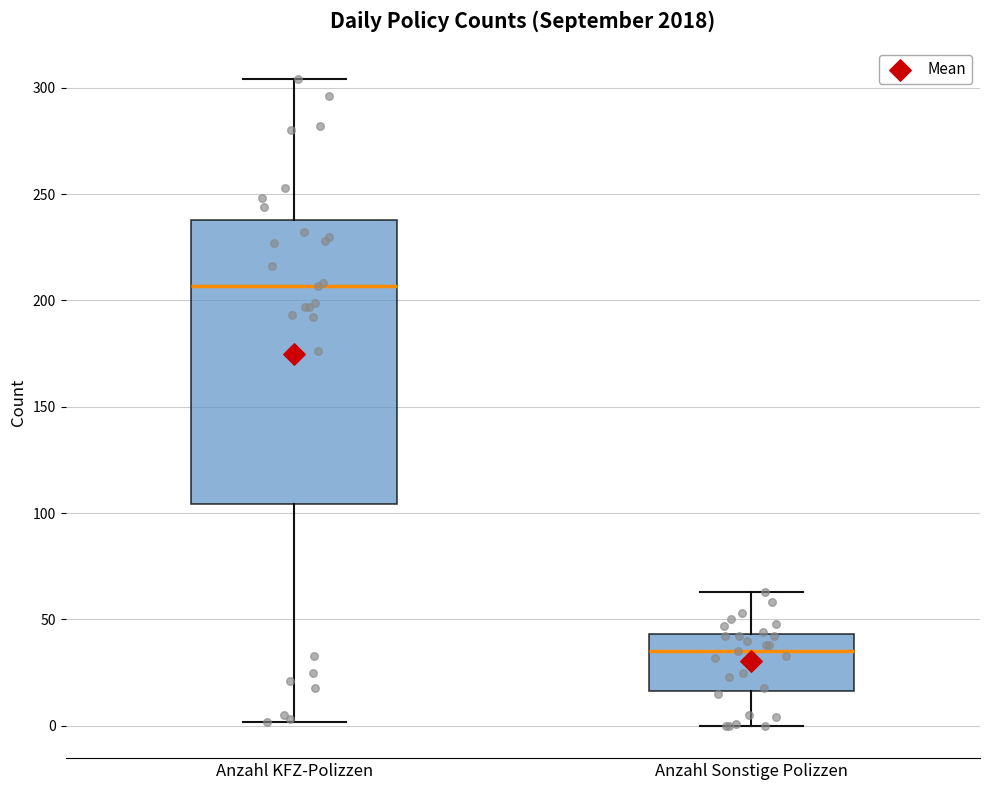

Which box is the tallest, from its lower edge to its upper edge?

Anzahl KFZ-Polizzen